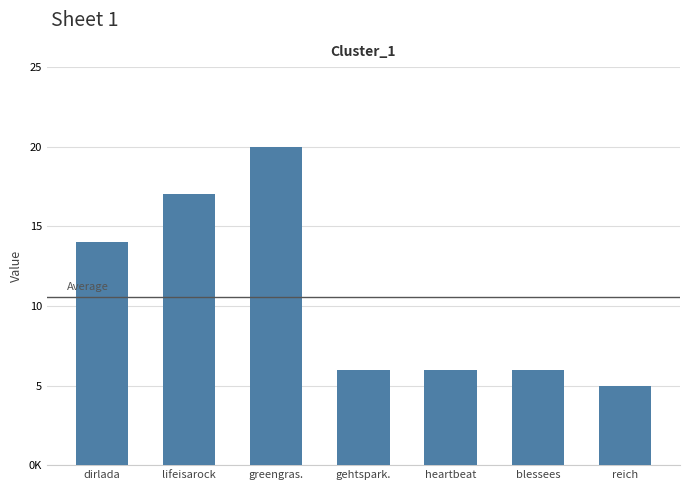

Are the bars horizontal?

No